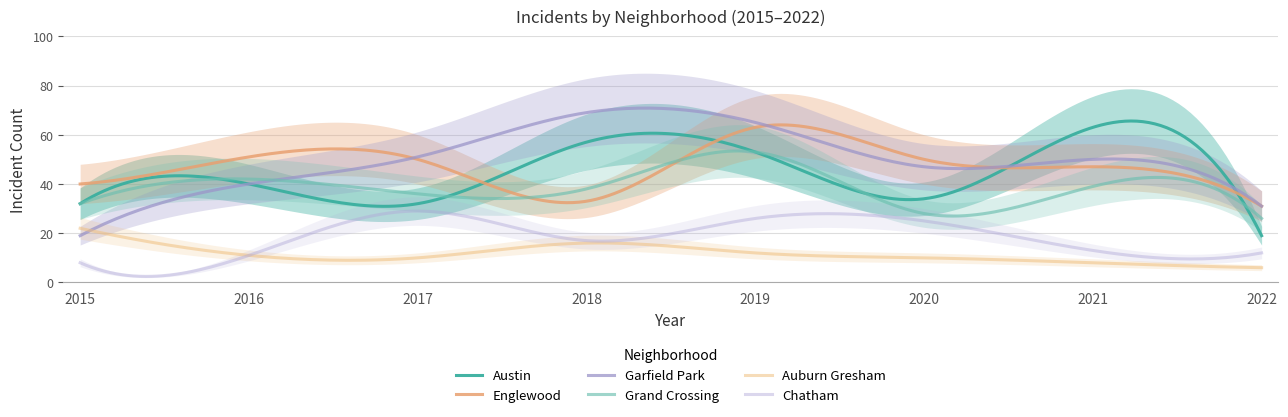

List the labels in order of Grand Crossing value, largest first.

2019, 2016, 2021, 2018, 2017, 2015, 2020, 2022